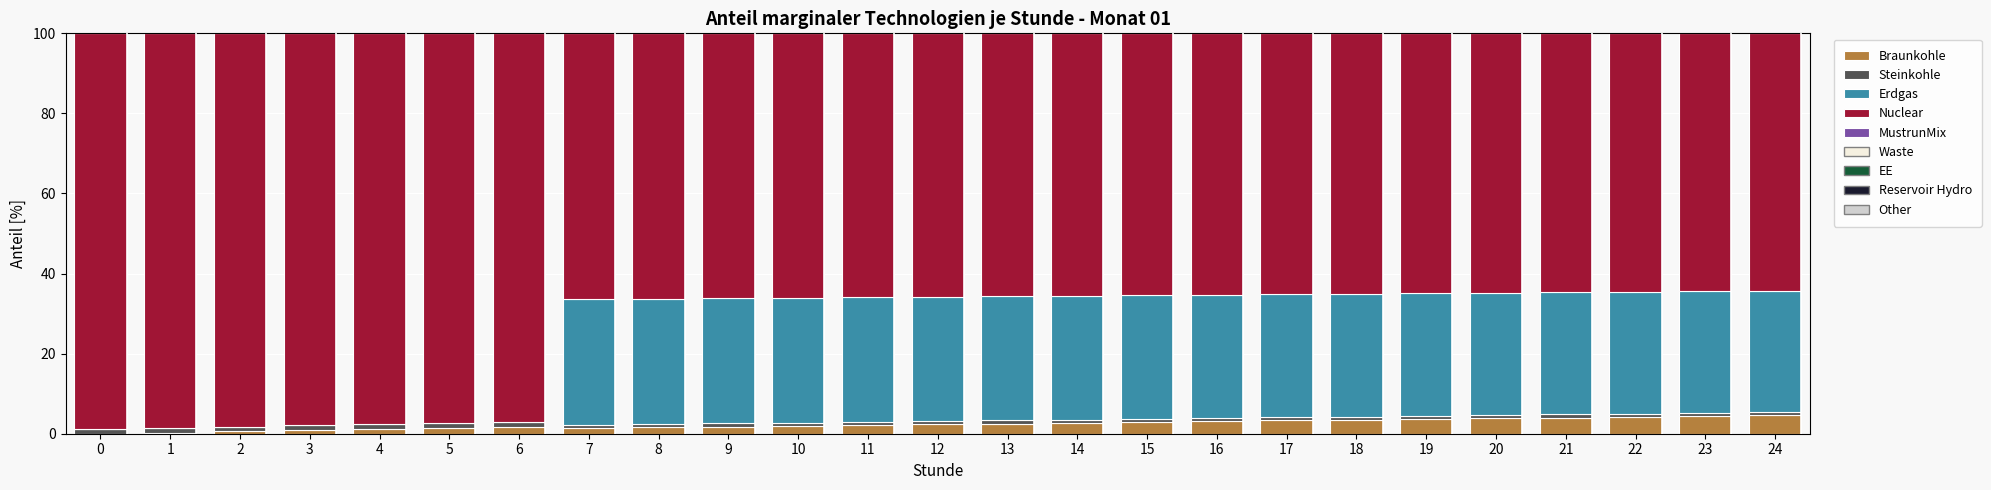

Are the bars horizontal?

No